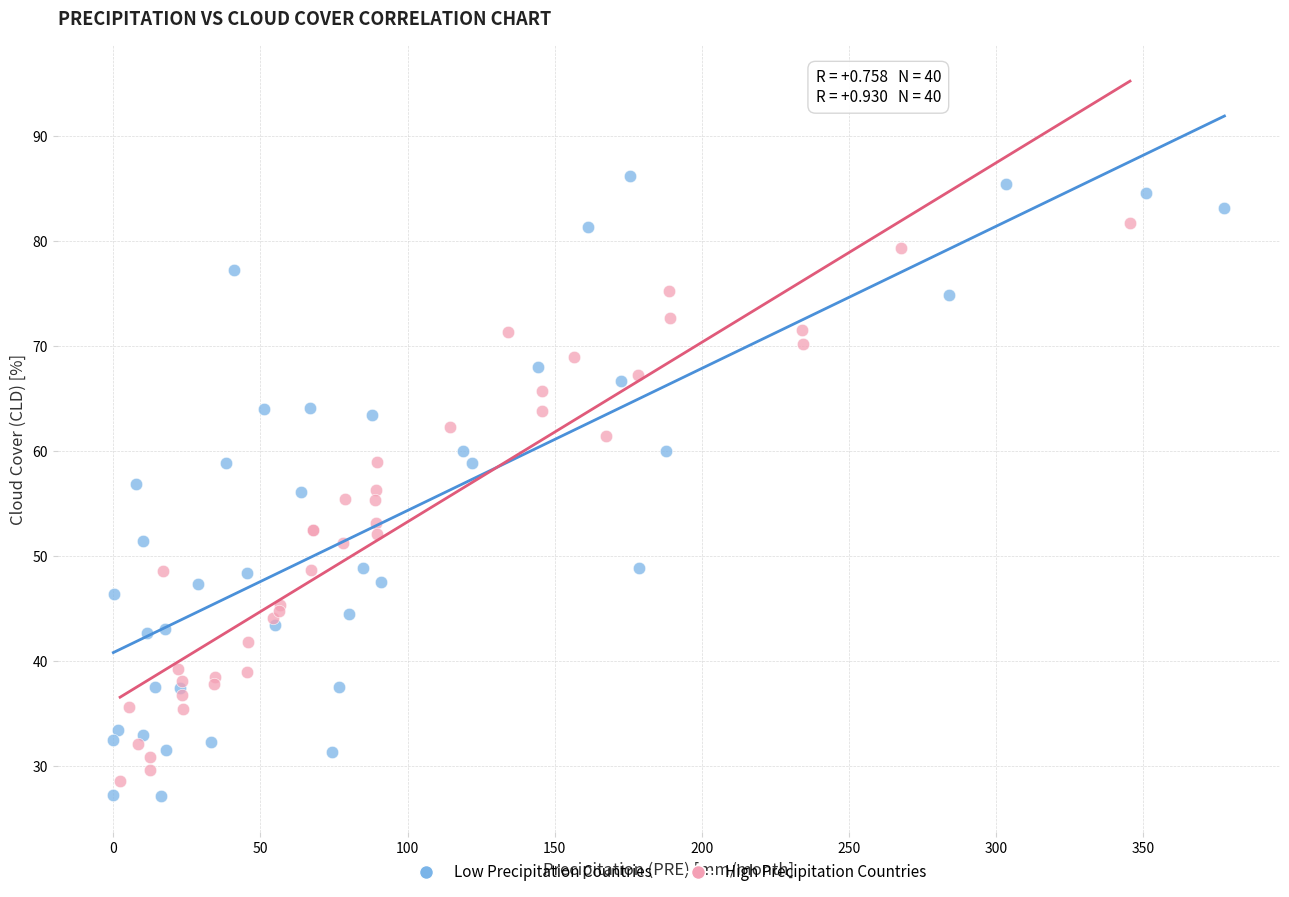

Which series has the widest spread of Y values?

Low Precipitation Countries